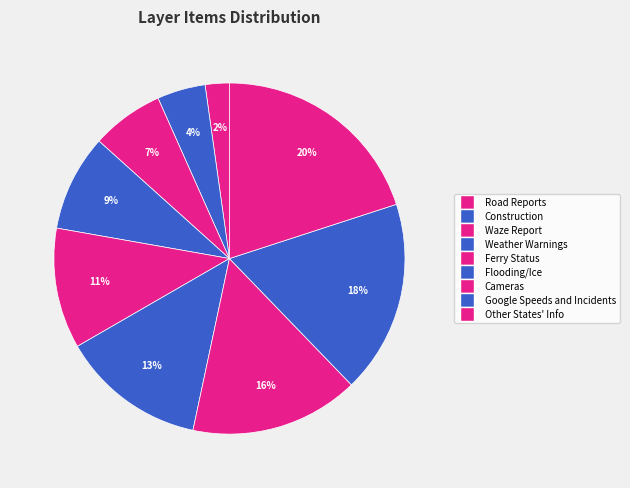

To the nearest percent, what portion does Cameras represent?

16%